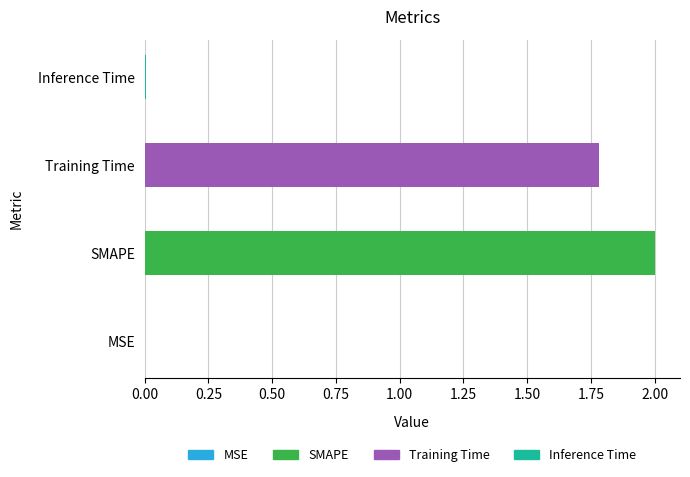

Which label corresponds to the largest value in the chart?

SMAPE